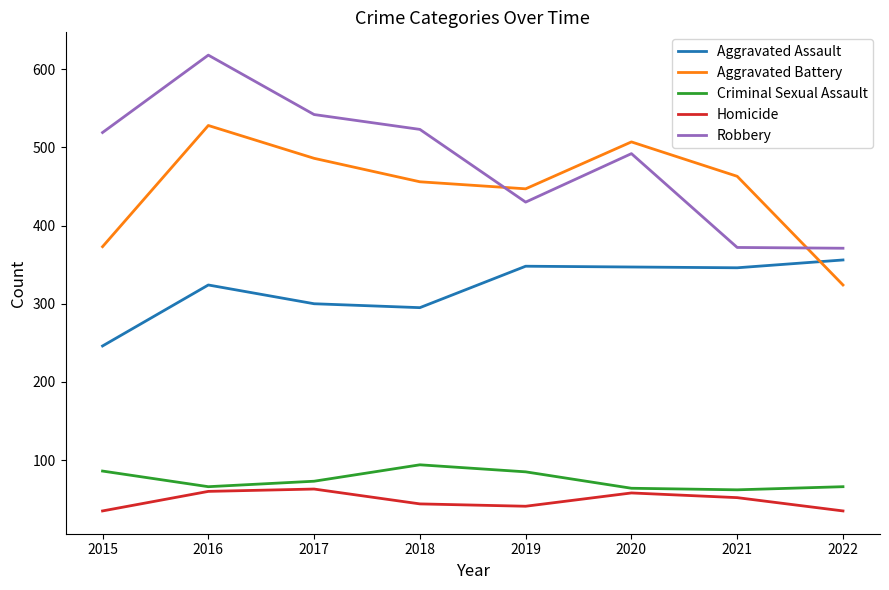

What is the difference between the highest and lowest values at 2021?

411